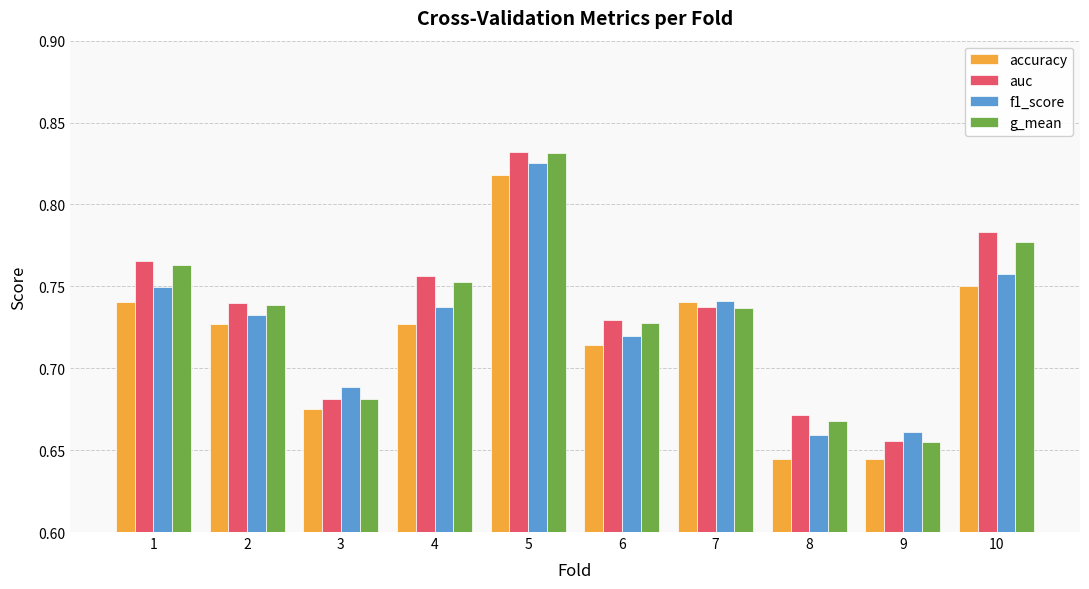

Is it true that f1_score equals 1.0 at 4?

False